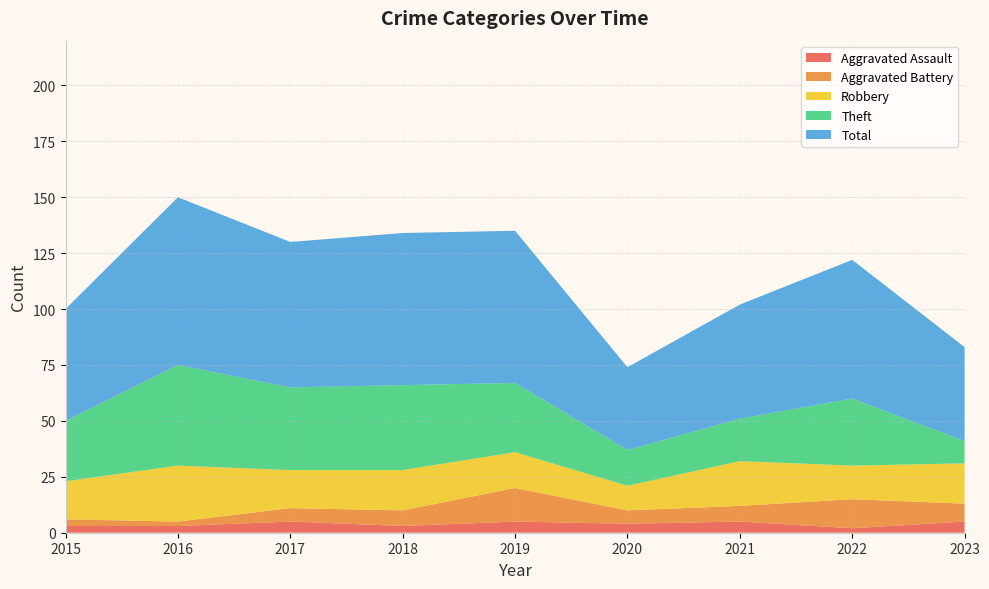

Reading left to right, list all the values displayed in this chart.

Aggravated Assault: 3	3	5	3	5	4	5	2	5
Aggravated Battery: 3	2	6	7	15	6	7	13	8
Robbery: 17	25	17	18	16	11	20	15	18
Theft: 27	45	37	38	31	16	19	30	10
Total: 50	75	65	68	68	37	51	62	42